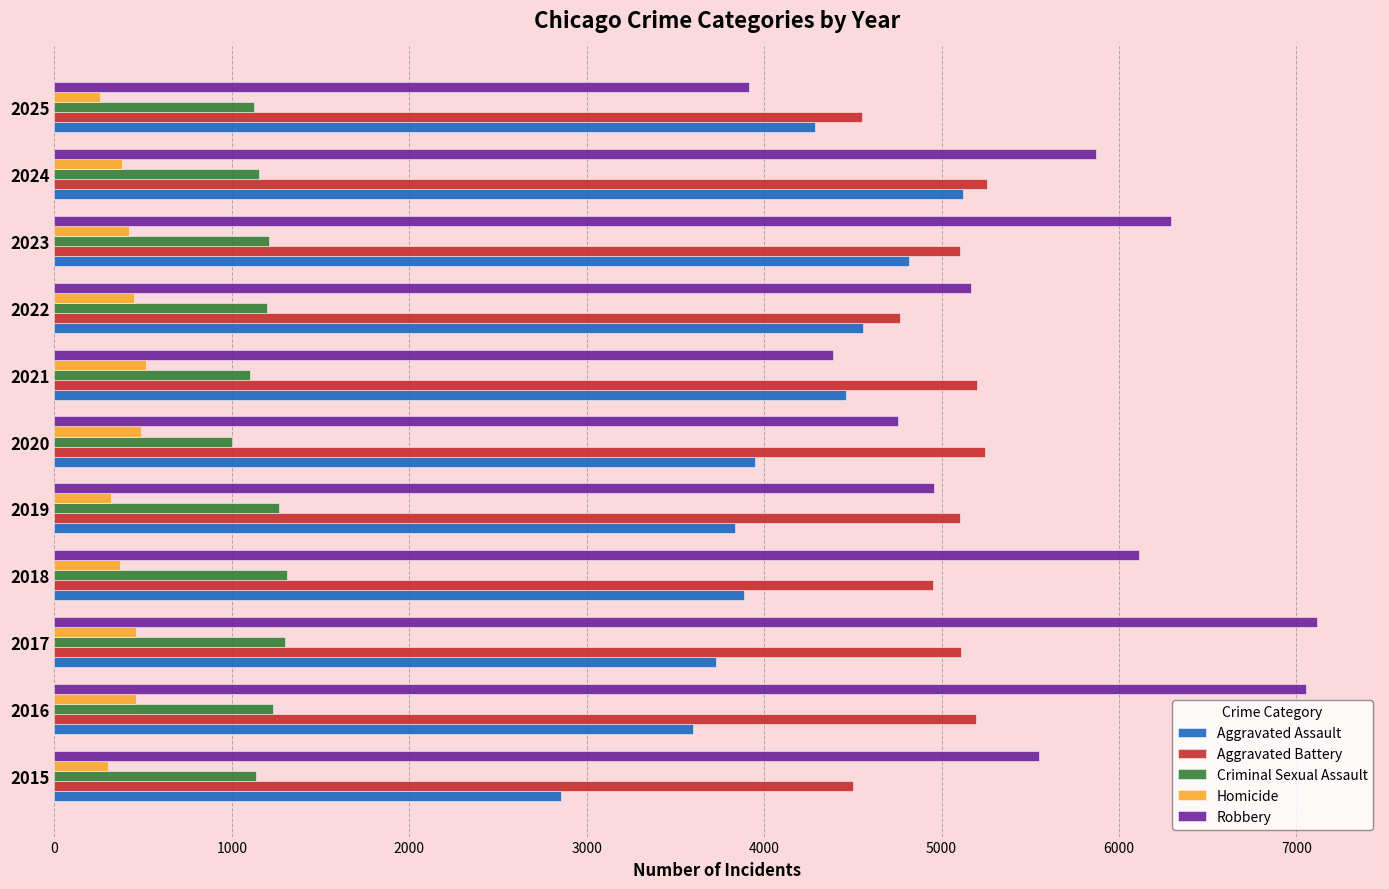

Which series has the widest spread of values?

Robbery